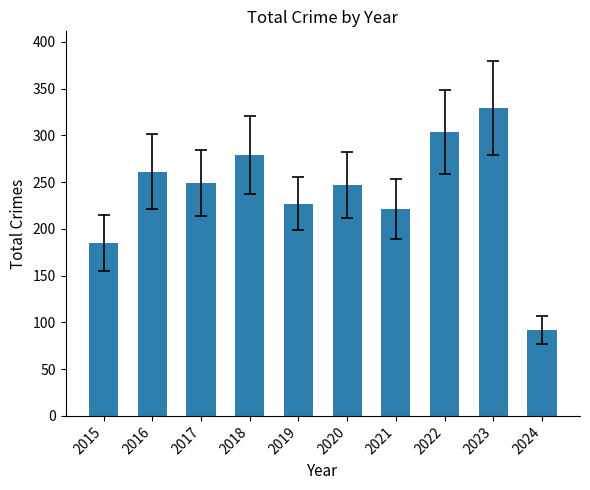

What is the value of the 5th bar from the left?

227